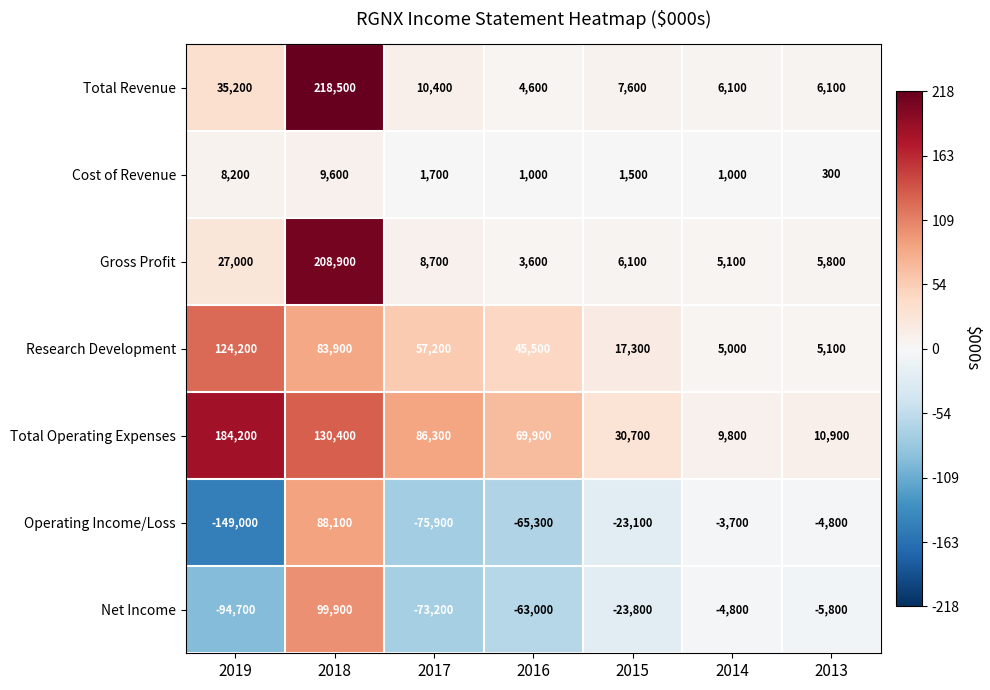

How many distinct data groups are displayed?

7